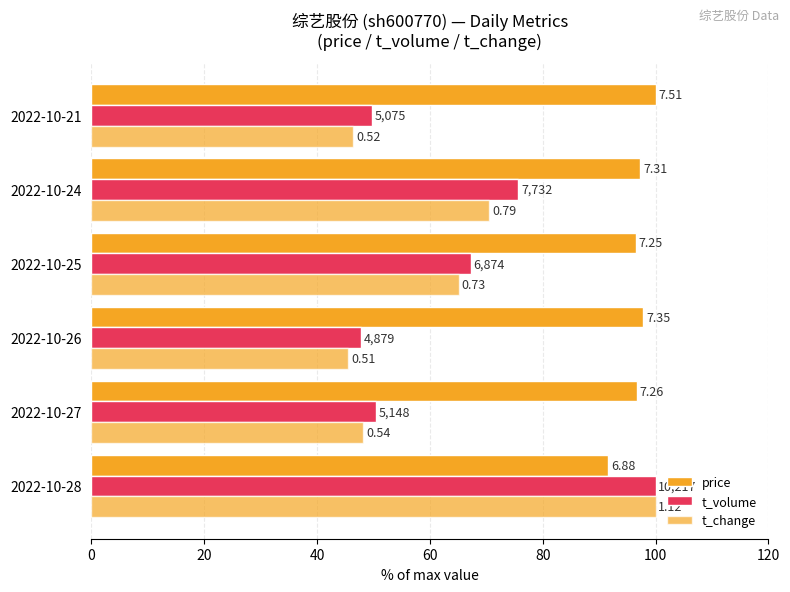

At how many categories does at least one series exceed 54?

6